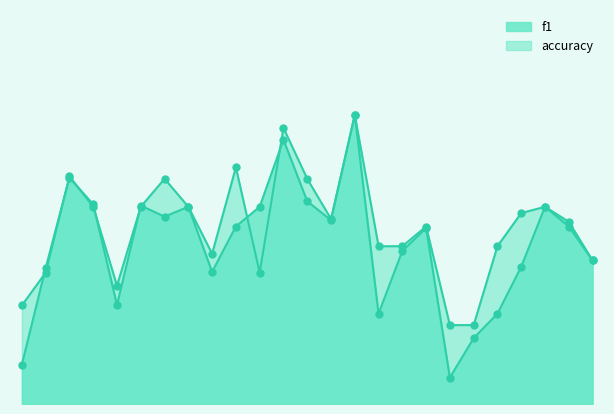

Which series has the largest total across all categories?

accuracy